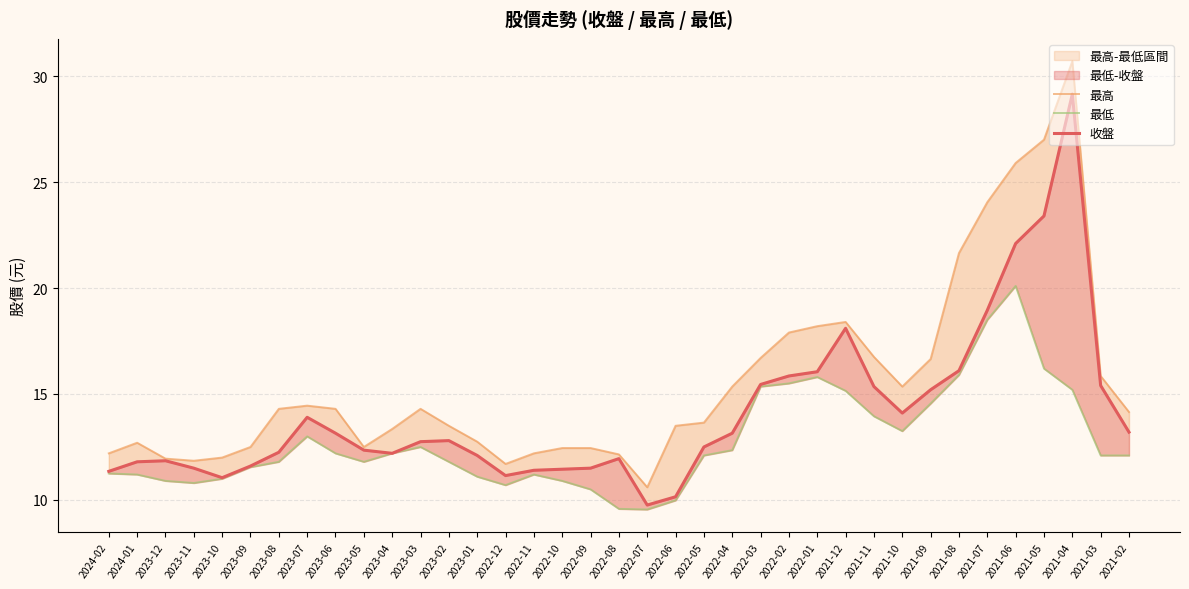

At how many categories does at least one series exceed 30?

1